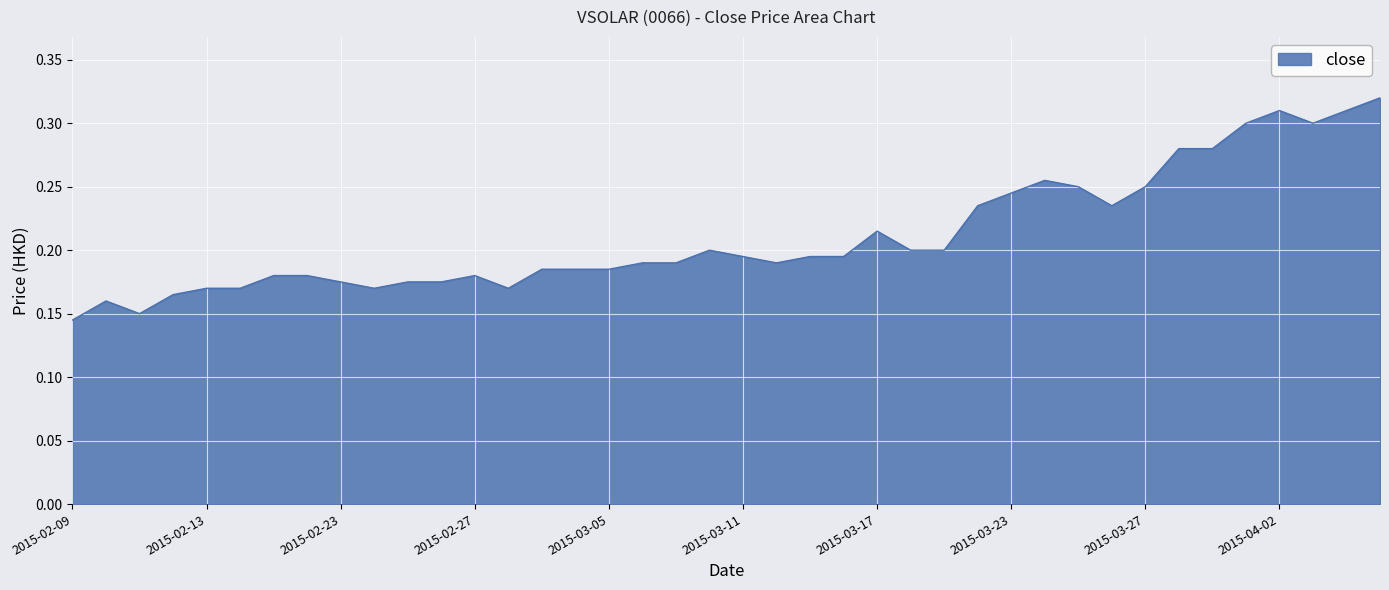

True or false: the data has more than 1 interior local peaks.

True